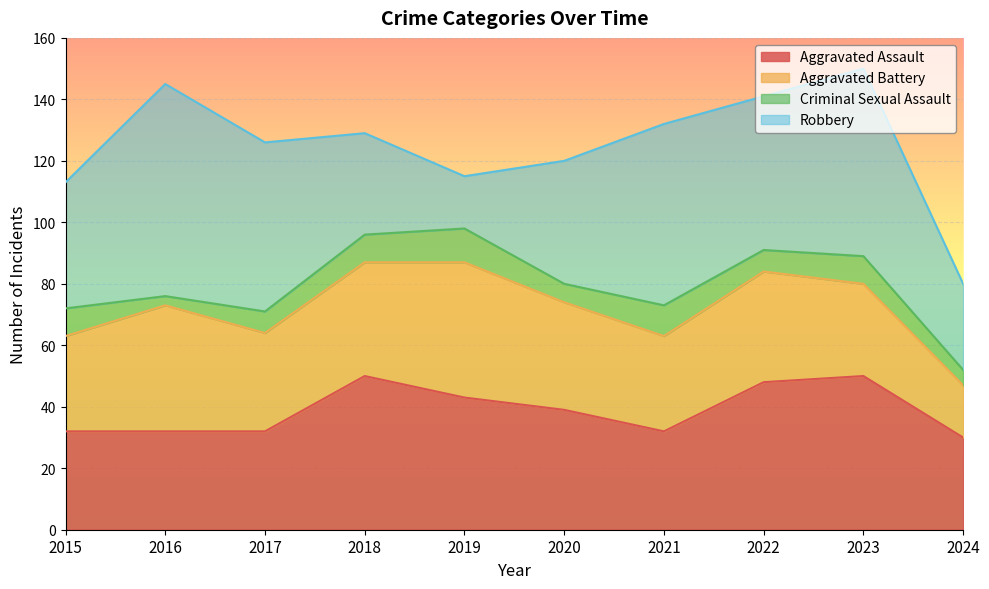

True or false: Aggravated Battery and Criminal Sexual Assault intersect in this chart.

False